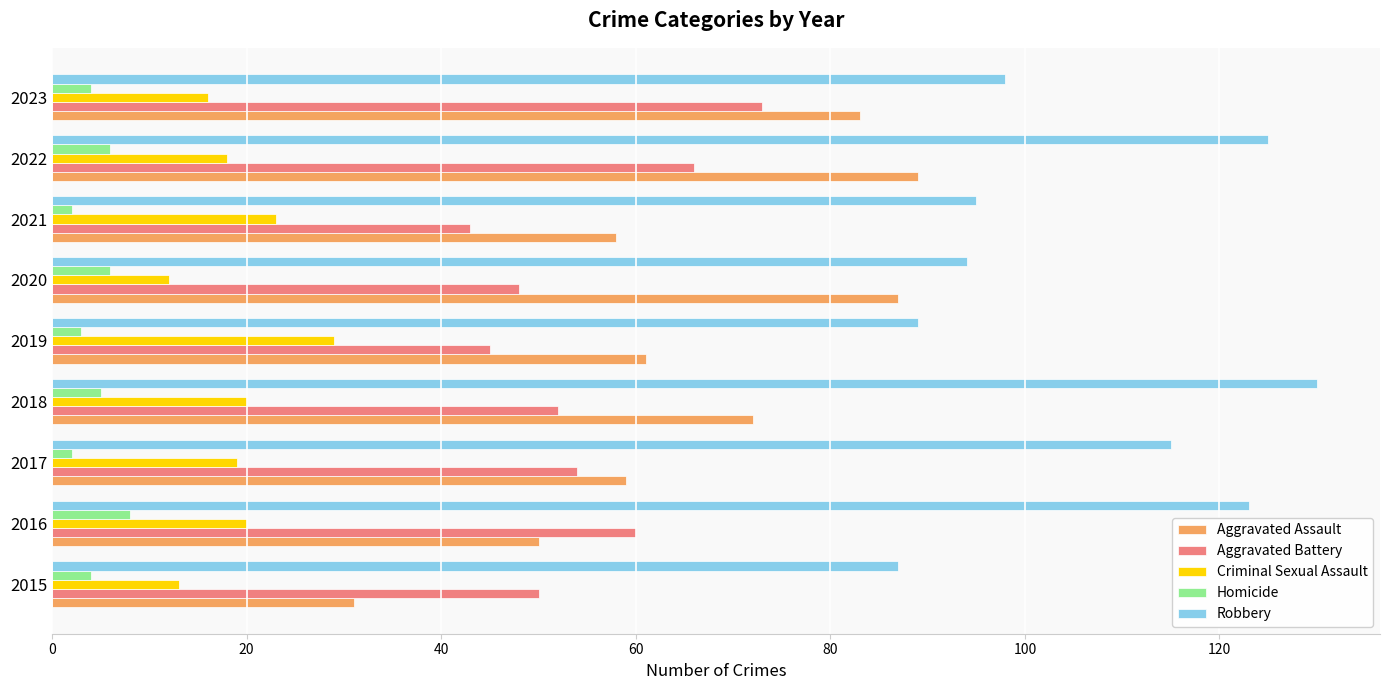

The Aggravated Battery series shows 50 at 2015. True or false?

True